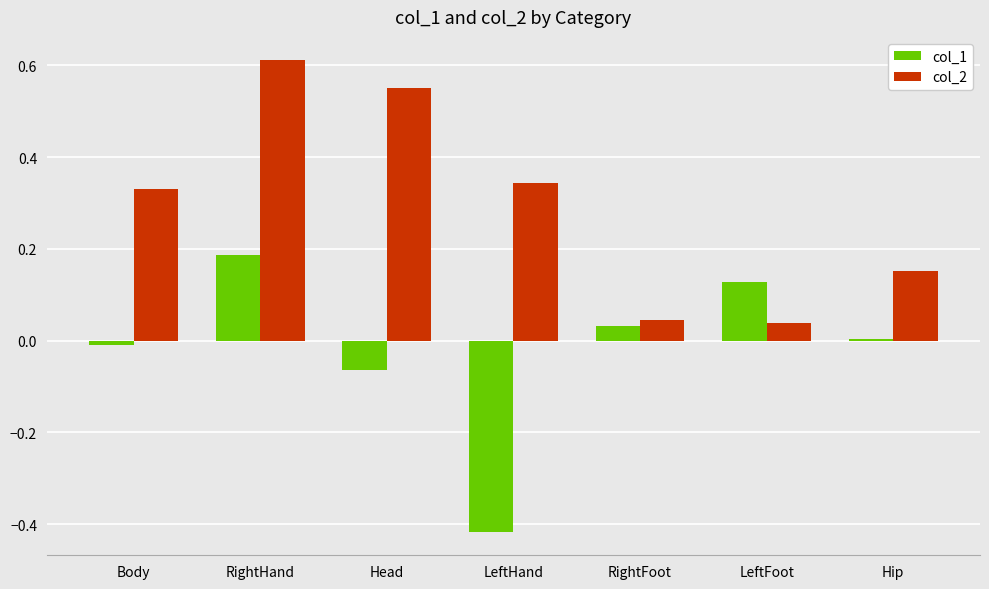

Which category has the highest value across all series?

RightHand